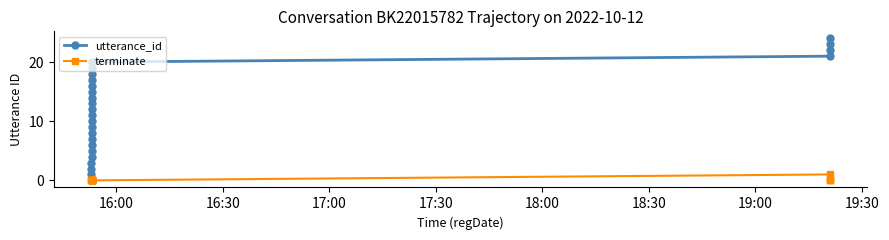

Reading right to left, what are all the values shown in this chart?

utterance_id: 24	23	22	21	20	19	18	17	16	15	14	13	12	11	10	9	8	7	6	5	4	3	2	1
terminate: 0	0	0	1	0	0	0	0	0	0	0	0	0	0	0	0	0	0	0	0	0	0	0	0